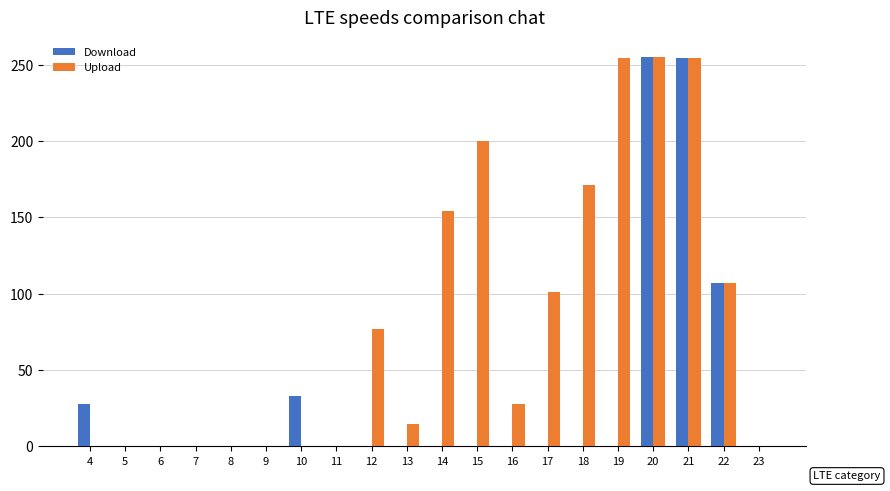

What is the sum of all Upload values?

1616